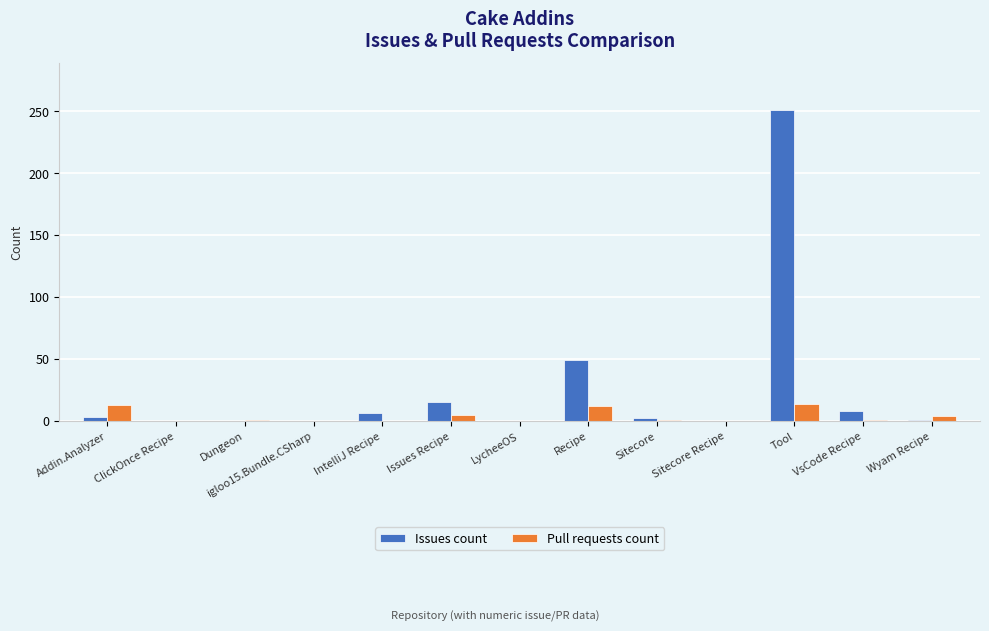

What is the greatest value displayed?

251